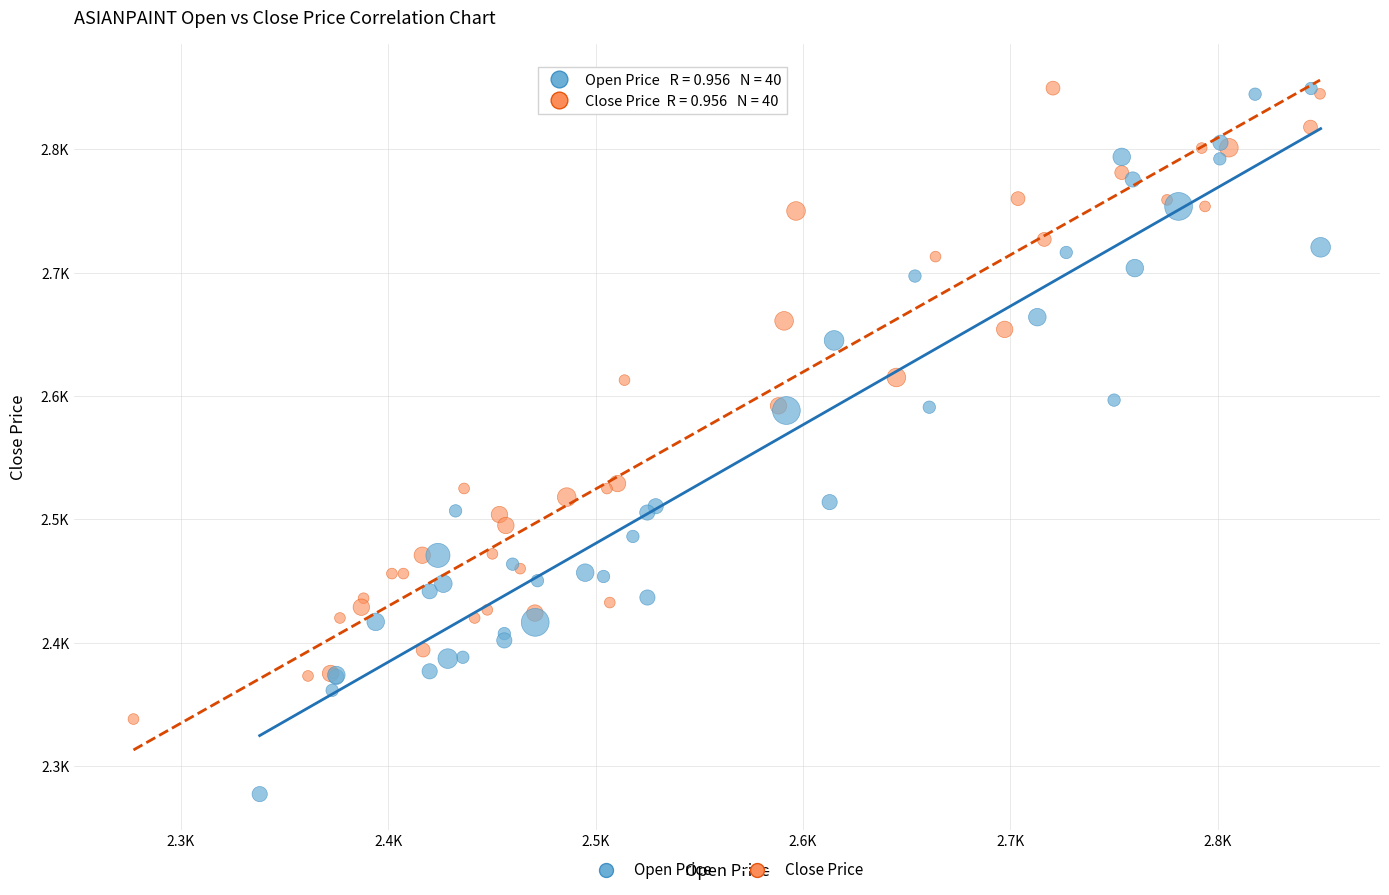

What are all the series names shown in the legend?

Open Price, Close Price